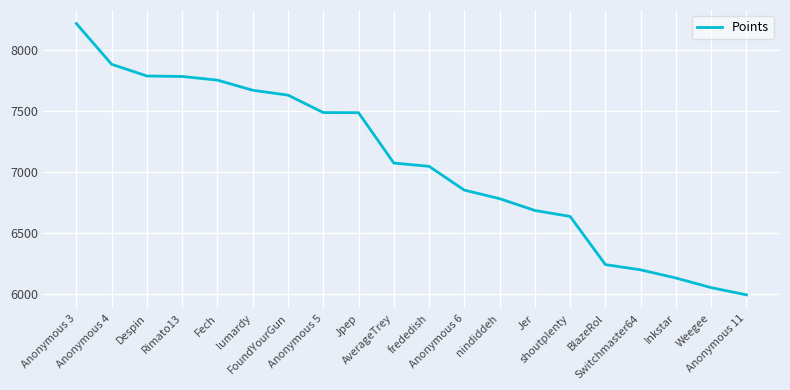

The chart shows a value of 7785 at Despin. True or false?

True